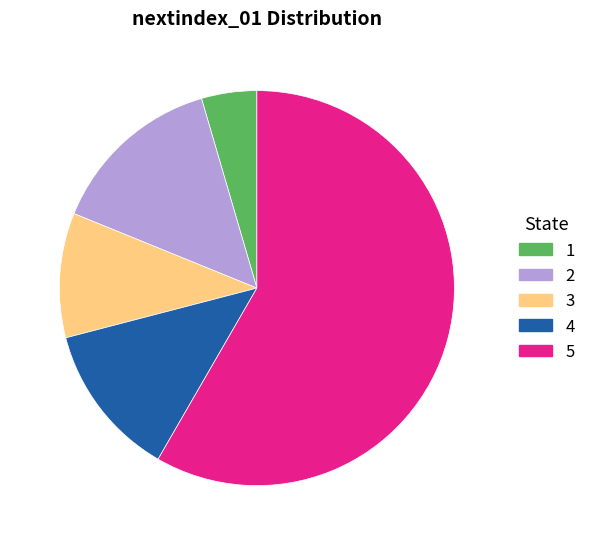

Is there any slice that represents more than half of the pie?

Yes